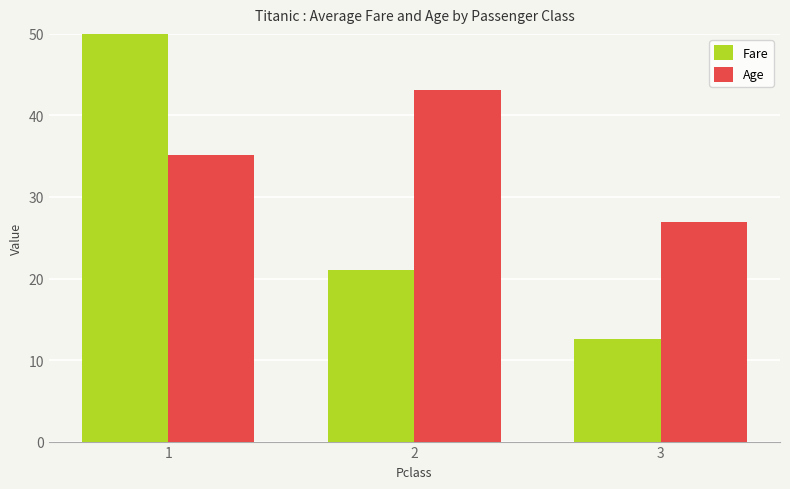

Which series has the largest total across all categories?

Age